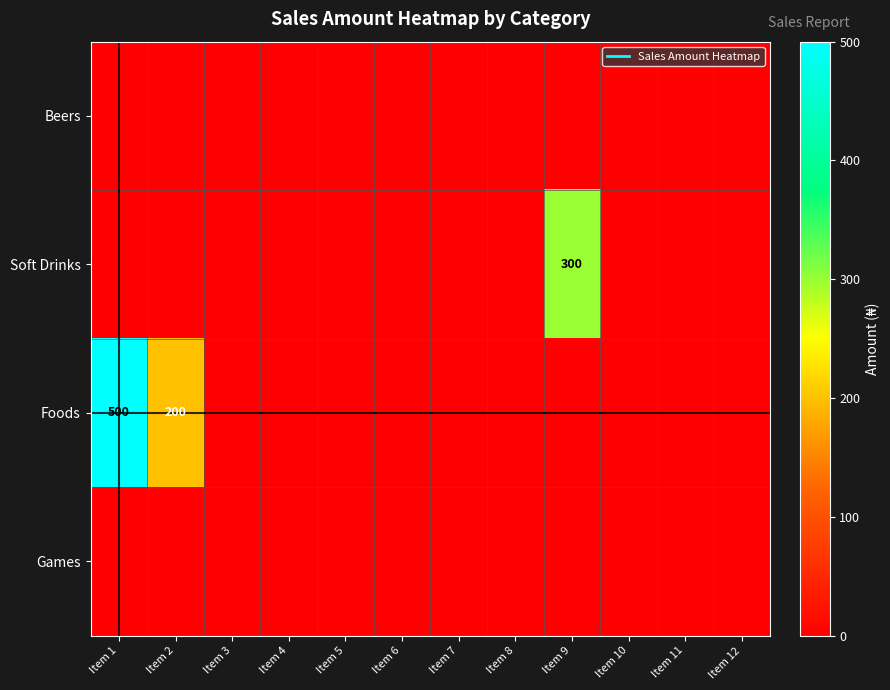

What is the greatest value displayed?

500